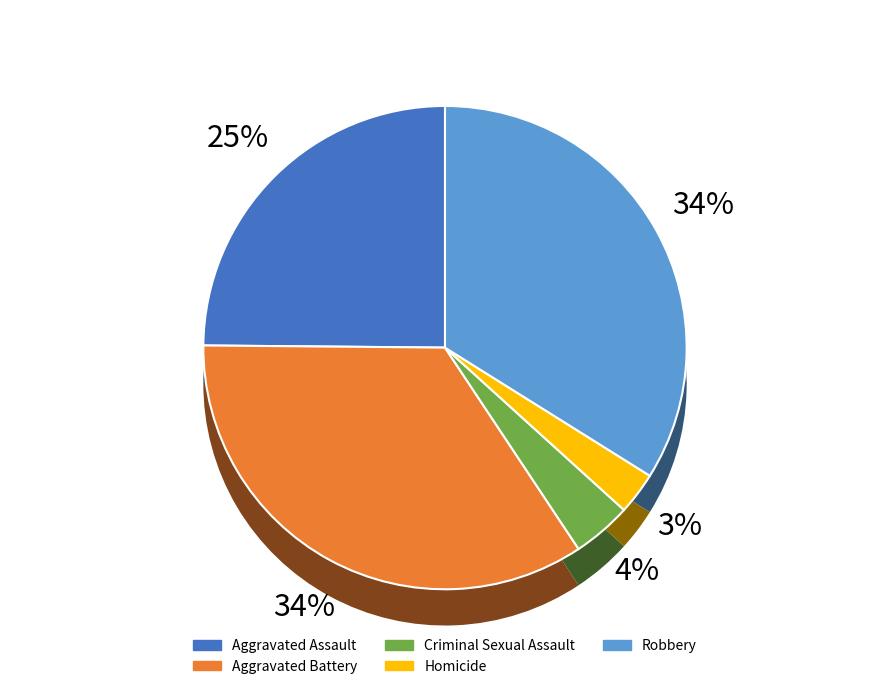

What percentage is the Aggravated Assault slice, to the nearest percent?

25%